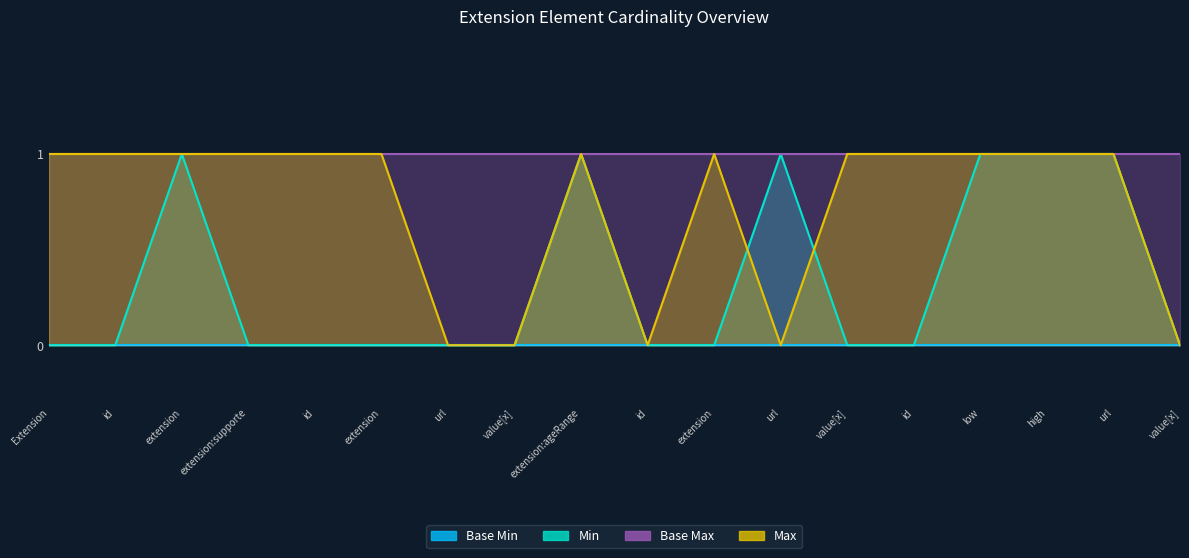

Reading left to right, extract all data points from this chart.

Min: 0	0	1	0	0	0	0	0	1	0	0	1	0	0	1	1	1	0
Max: 1	1	1	1	1	1	0	0	1	0	1	0	1	1	1	1	1	0